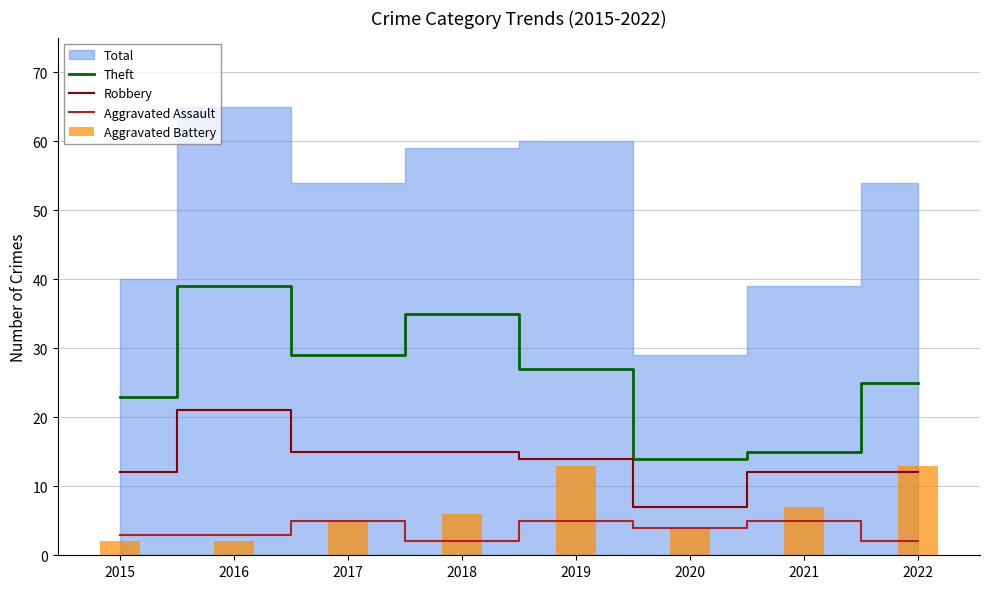

Between 2017 and 2021, which series saw the biggest shift?

Theft